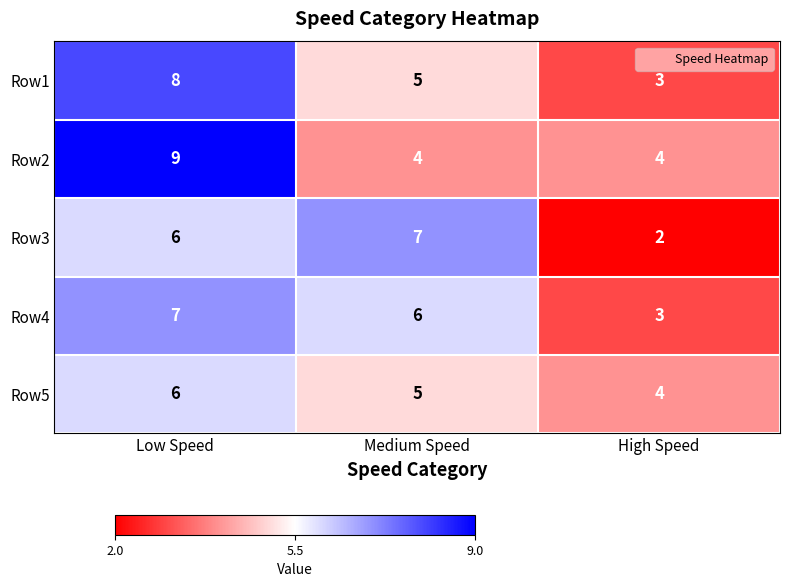

Reading left to right, list all the values displayed in this chart.

Row1: Low Speed=8	Medium Speed=5	High Speed=3
Row2: Low Speed=9	Medium Speed=4	High Speed=4
Row3: Low Speed=6	Medium Speed=7	High Speed=2
Row4: Low Speed=7	Medium Speed=6	High Speed=3
Row5: Low Speed=6	Medium Speed=5	High Speed=4